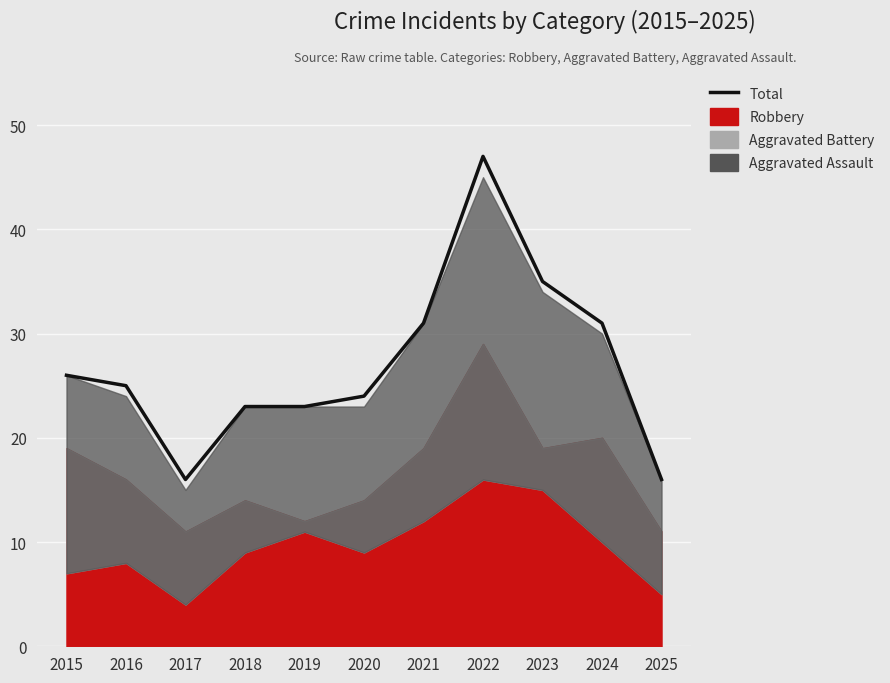

Is it true that the value at 2017 is 16?

True